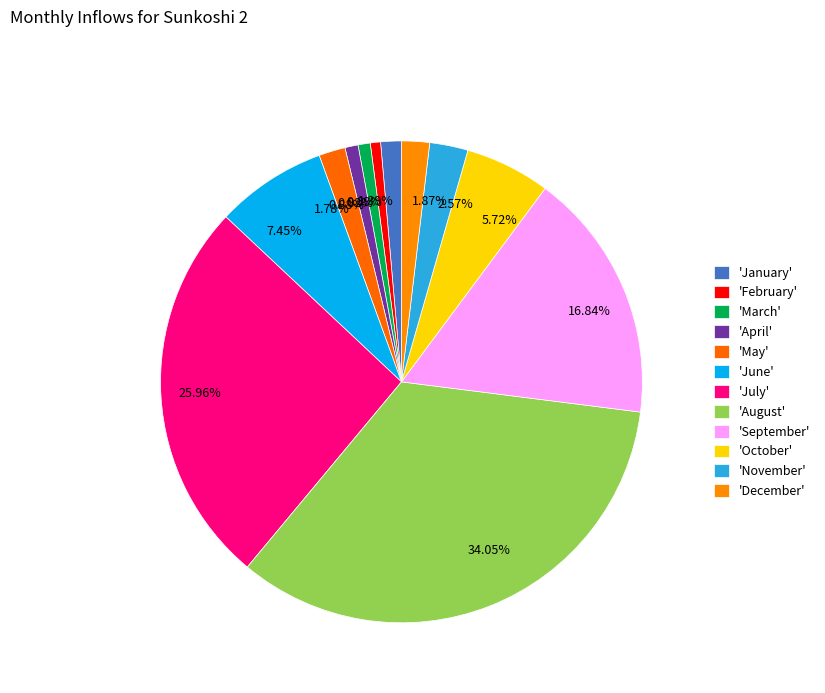

Is there a majority slice in this chart?

No